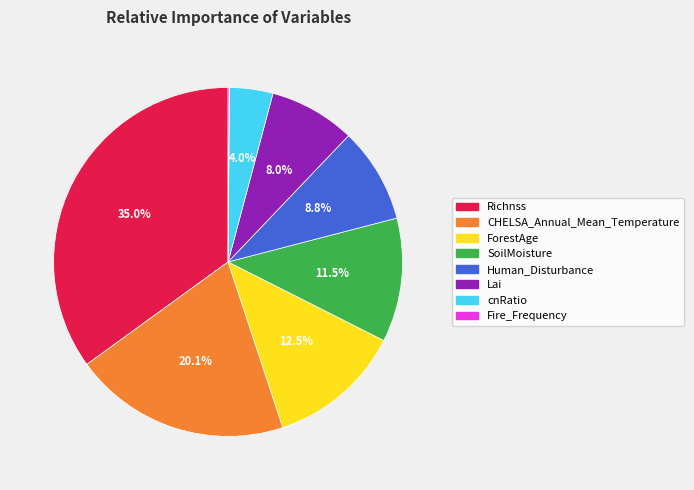

Which category has the biggest portion of the pie?

Richnss